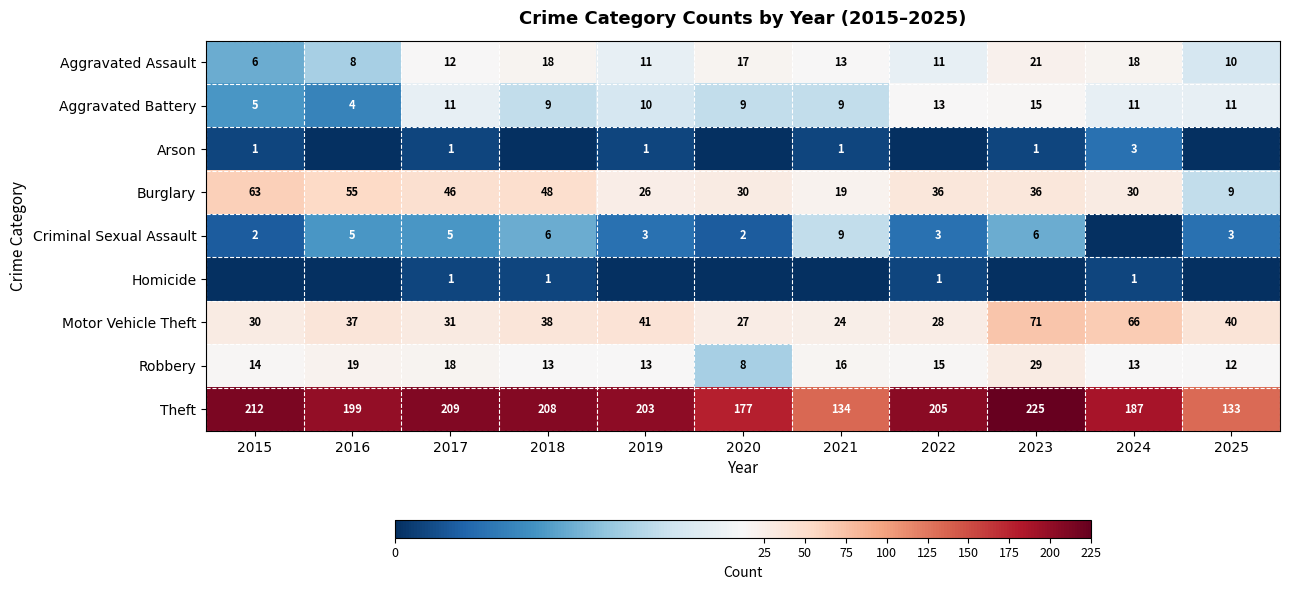

What is the sum of the Aggravated Assault values at 2015 and 2021?

19